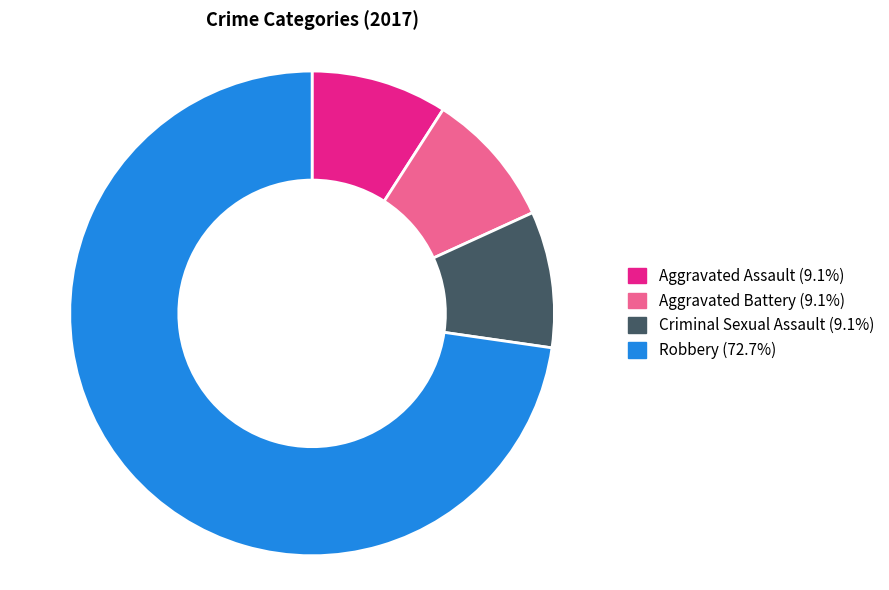

Count the number of slices in the pie.

4